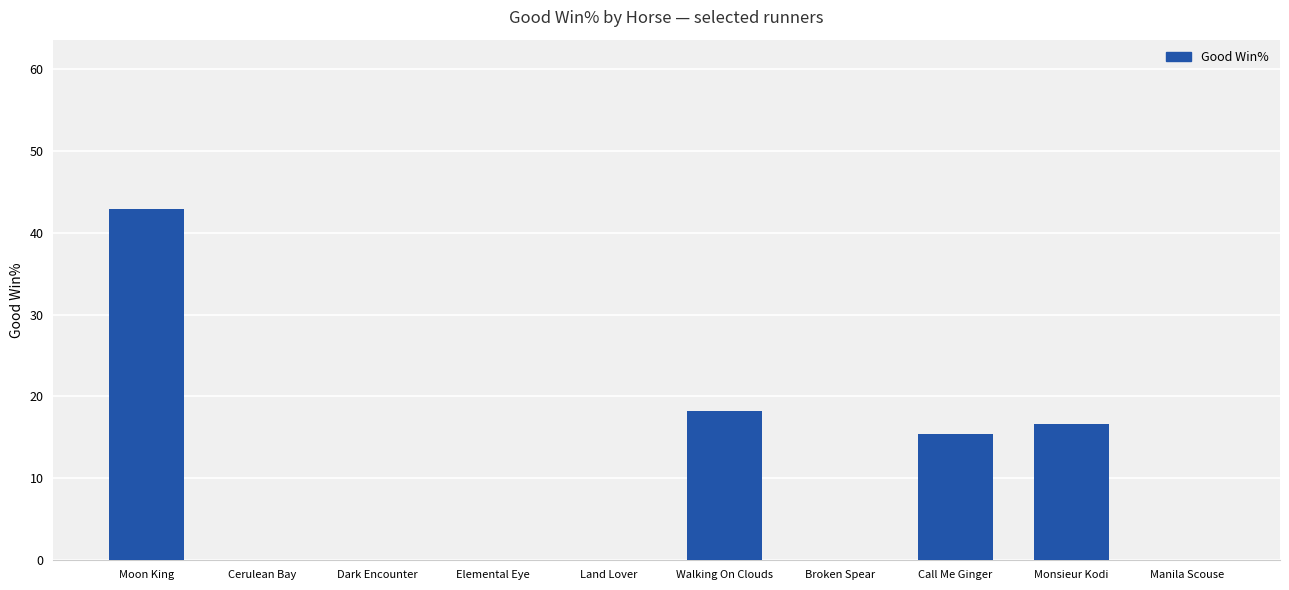

Count the number of categories in the chart.

10